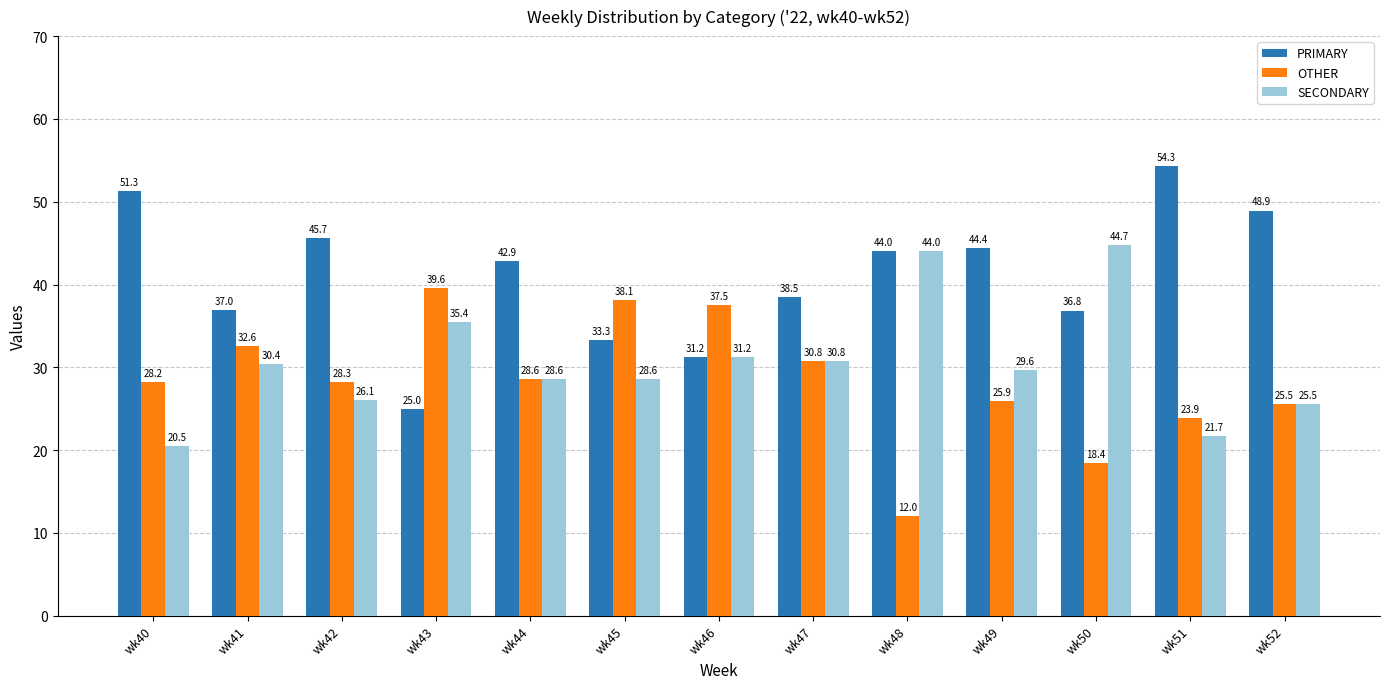

Is the value of OTHER at wk47 greater than the value of PRIMARY at wk50?

No